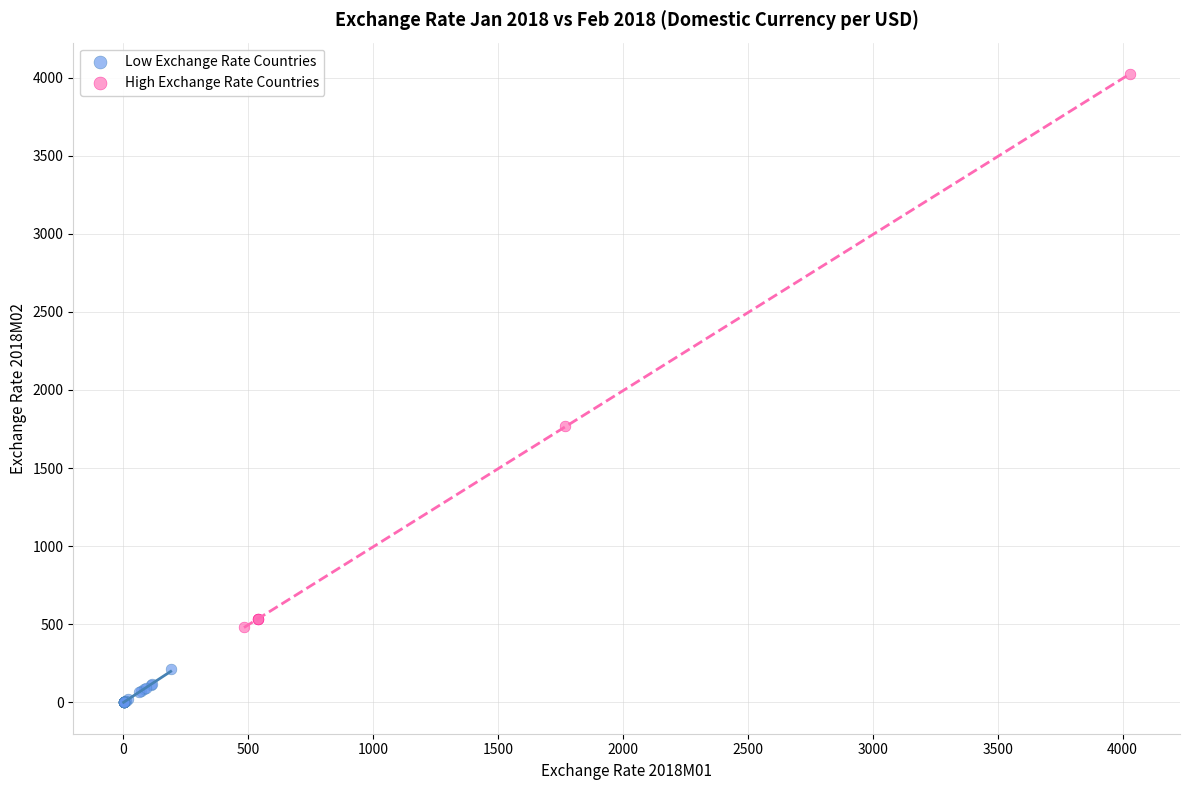

Which series contains the lowest Y value?

Low Exchange Rate Countries